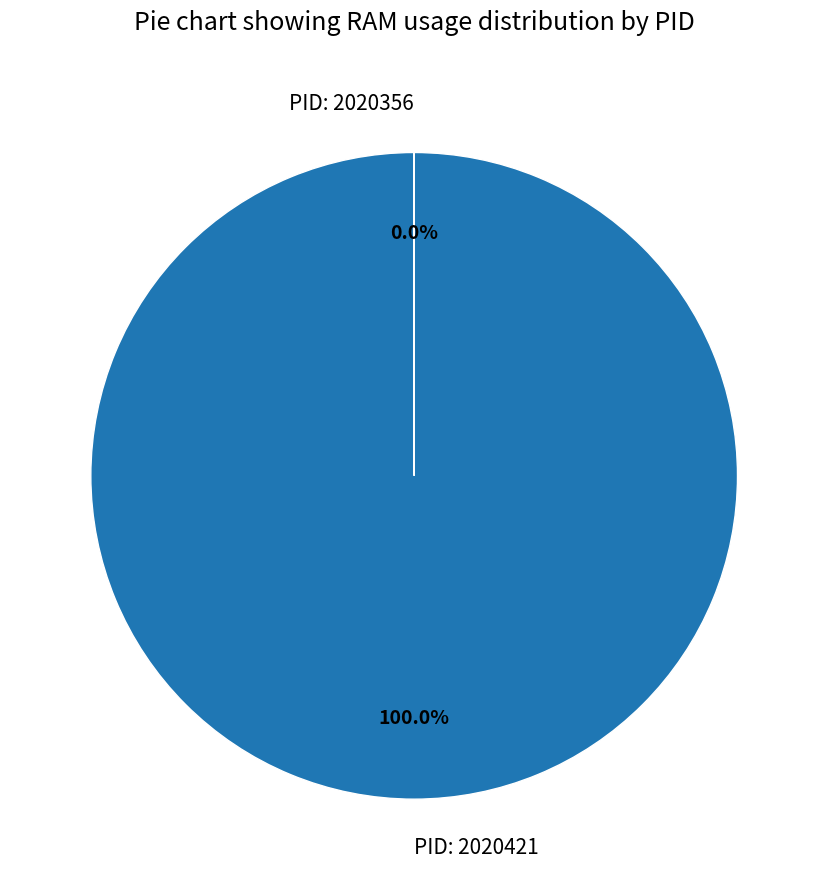

Is there any slice that represents more than half of the pie?

Yes